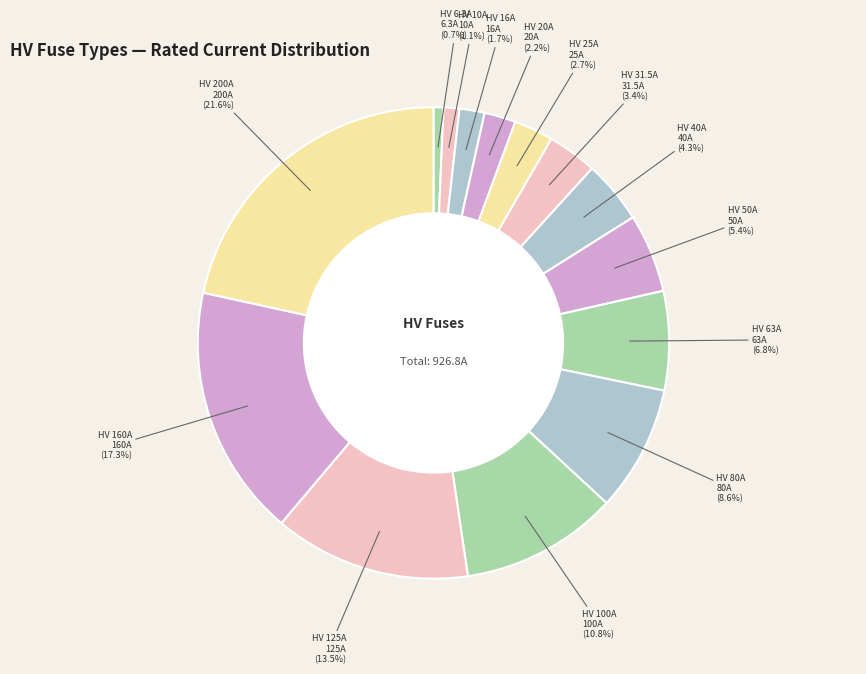

How many segments does this pie chart have?

14